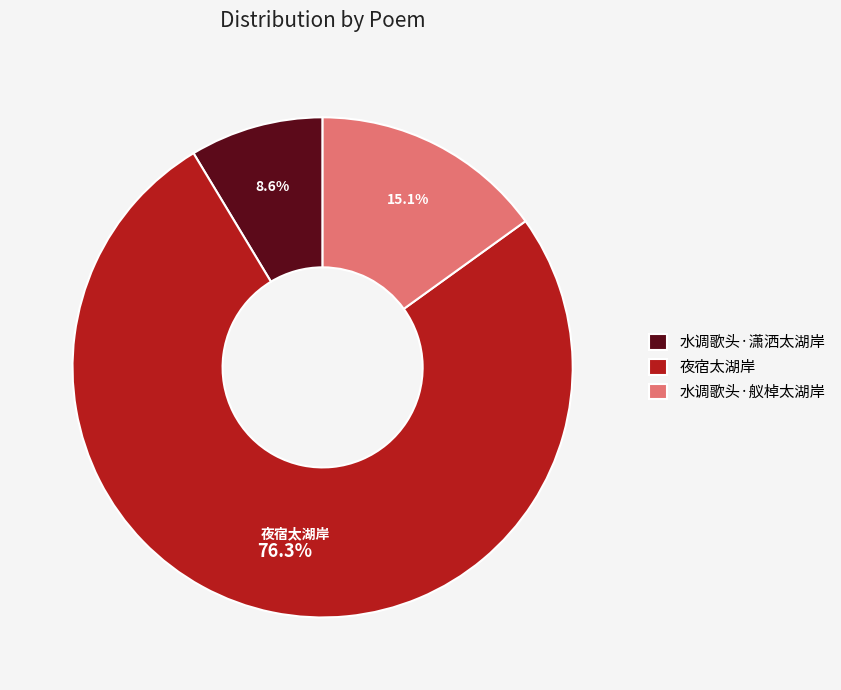

What is the majority slice?

夜宿太湖岸